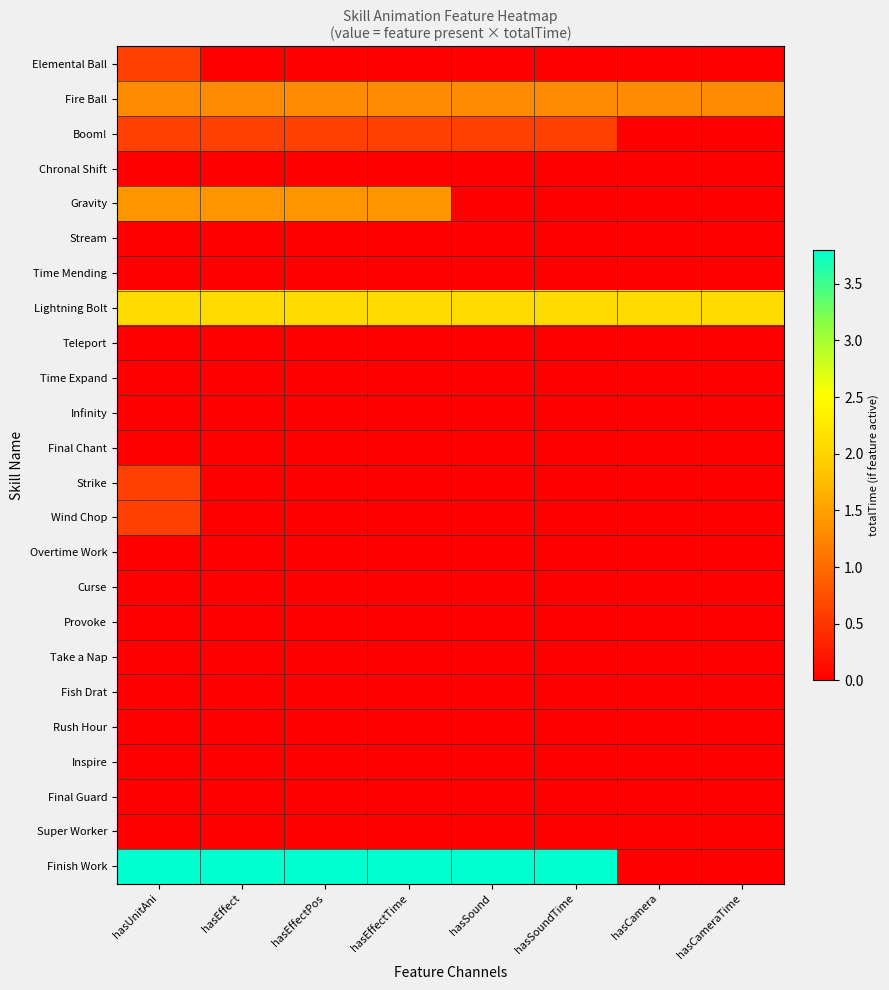

Reading right to left, list all the values displayed in this chart.

Elemental Ball: hasCameraTime=0.0	hasCamera=0.0	hasSoundTime=0.0	hasSound=0.0	hasEffectTime=0.0	hasEffectPos=0.0	hasEffect=0.0	hasUnitAni=0.6
Fire Ball: hasCameraTime=1.3	hasCamera=1.3	hasSoundTime=1.3	hasSound=1.3	hasEffectTime=1.3	hasEffectPos=1.3	hasEffect=1.3	hasUnitAni=1.3
Boom!: hasCameraTime=0.0	hasCamera=0.0	hasSoundTime=0.6	hasSound=0.6	hasEffectTime=0.6	hasEffectPos=0.6	hasEffect=0.6	hasUnitAni=0.6
Chronal Shift: hasCameraTime=0.0	hasCamera=0.0	hasSoundTime=0.0	hasSound=0.0	hasEffectTime=0.0	hasEffectPos=0.0	hasEffect=0.0	hasUnitAni=0.0
Gravity: hasCameraTime=0.0	hasCamera=0.0	hasSoundTime=0.0	hasSound=0.0	hasEffectTime=1.4	hasEffectPos=1.4	hasEffect=1.4	hasUnitAni=1.4
Stream: hasCameraTime=0.0	hasCamera=0.0	hasSoundTime=0.0	hasSound=0.0	hasEffectTime=0.0	hasEffectPos=0.0	hasEffect=0.0	hasUnitAni=0.0
Time Mending: hasCameraTime=0.0	hasCamera=0.0	hasSoundTime=0.0	hasSound=0.0	hasEffectTime=0.0	hasEffectPos=0.0	hasEffect=0.0	hasUnitAni=0.0
Lightning Bolt: hasCameraTime=2.1	hasCamera=2.1	hasSoundTime=2.1	hasSound=2.1	hasEffectTime=2.1	hasEffectPos=2.1	hasEffect=2.1	hasUnitAni=2.1
Teleport: hasCameraTime=0.0	hasCamera=0.0	hasSoundTime=0.0	hasSound=0.0	hasEffectTime=0.0	hasEffectPos=0.0	hasEffect=0.0	hasUnitAni=0.0
Time Expand: hasCameraTime=0.0	hasCamera=0.0	hasSoundTime=0.0	hasSound=0.0	hasEffectTime=0.0	hasEffectPos=0.0	hasEffect=0.0	hasUnitAni=0.0
Infinity: hasCameraTime=0.0	hasCamera=0.0	hasSoundTime=0.0	hasSound=0.0	hasEffectTime=0.0	hasEffectPos=0.0	hasEffect=0.0	hasUnitAni=0.0
Final Chant: hasCameraTime=0.0	hasCamera=0.0	hasSoundTime=0.0	hasSound=0.0	hasEffectTime=0.0	hasEffectPos=0.0	hasEffect=0.0	hasUnitAni=0.0
Strike: hasCameraTime=0.0	hasCamera=0.0	hasSoundTime=0.0	hasSound=0.0	hasEffectTime=0.0	hasEffectPos=0.0	hasEffect=0.0	hasUnitAni=0.6
Wind Chop: hasCameraTime=0.0	hasCamera=0.0	hasSoundTime=0.0	hasSound=0.0	hasEffectTime=0.0	hasEffectPos=0.0	hasEffect=0.0	hasUnitAni=0.6
Overtime Work: hasCameraTime=0.0	hasCamera=0.0	hasSoundTime=0.0	hasSound=0.0	hasEffectTime=0.0	hasEffectPos=0.0	hasEffect=0.0	hasUnitAni=0.0
Curse: hasCameraTime=0.0	hasCamera=0.0	hasSoundTime=0.0	hasSound=0.0	hasEffectTime=0.0	hasEffectPos=0.0	hasEffect=0.0	hasUnitAni=0.0
Provoke: hasCameraTime=0.0	hasCamera=0.0	hasSoundTime=0.0	hasSound=0.0	hasEffectTime=0.0	hasEffectPos=0.0	hasEffect=0.0	hasUnitAni=0.0
Take a Nap: hasCameraTime=0.0	hasCamera=0.0	hasSoundTime=0.0	hasSound=0.0	hasEffectTime=0.0	hasEffectPos=0.0	hasEffect=0.0	hasUnitAni=0.0
Fish Drat: hasCameraTime=0.0	hasCamera=0.0	hasSoundTime=0.0	hasSound=0.0	hasEffectTime=0.0	hasEffectPos=0.0	hasEffect=0.0	hasUnitAni=0.0
Rush Hour: hasCameraTime=0.0	hasCamera=0.0	hasSoundTime=0.0	hasSound=0.0	hasEffectTime=0.0	hasEffectPos=0.0	hasEffect=0.0	hasUnitAni=0.0
Inspire: hasCameraTime=0.0	hasCamera=0.0	hasSoundTime=0.0	hasSound=0.0	hasEffectTime=0.0	hasEffectPos=0.0	hasEffect=0.0	hasUnitAni=0.0
Final Guard: hasCameraTime=0.0	hasCamera=0.0	hasSoundTime=0.0	hasSound=0.0	hasEffectTime=0.0	hasEffectPos=0.0	hasEffect=0.0	hasUnitAni=0.0
Super Worker: hasCameraTime=0.0	hasCamera=0.0	hasSoundTime=0.0	hasSound=0.0	hasEffectTime=0.0	hasEffectPos=0.0	hasEffect=0.0	hasUnitAni=0.0
Finish Work: hasCameraTime=0.0	hasCamera=0.0	hasSoundTime=3.8	hasSound=3.8	hasEffectTime=3.8	hasEffectPos=3.8	hasEffect=3.8	hasUnitAni=3.8